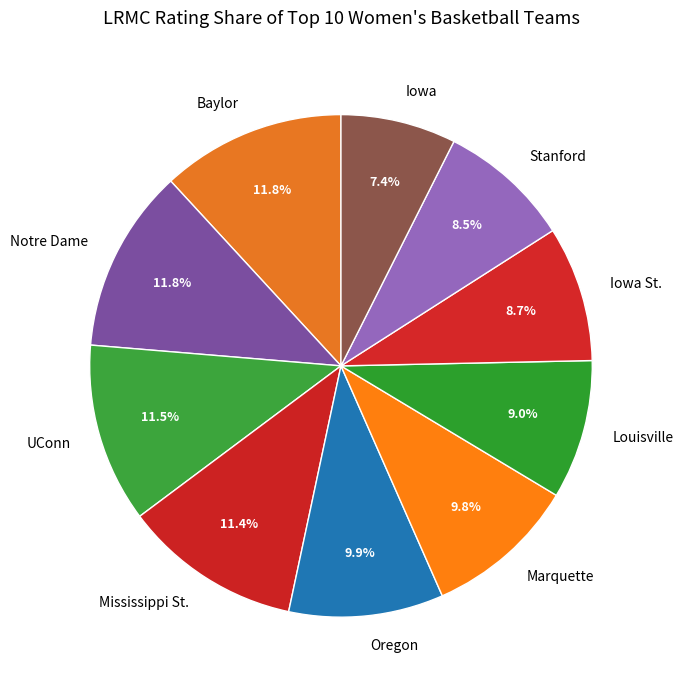

To the nearest percent, what is the difference between the Oregon and Iowa St. slice percentages?

1%